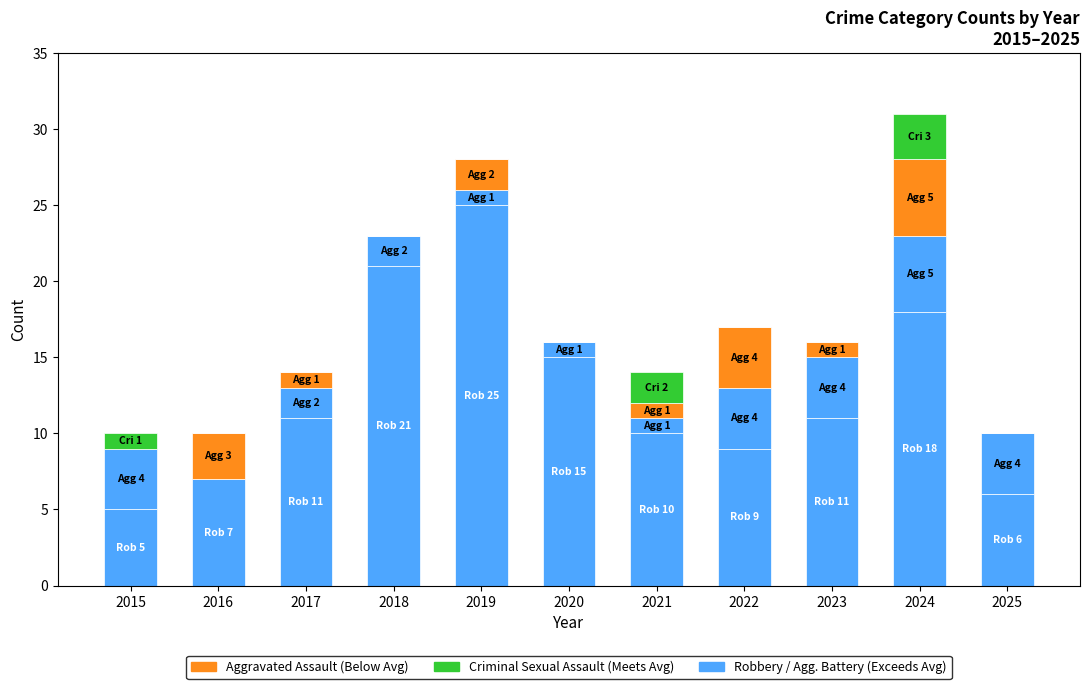

How many data points does each series have?

11